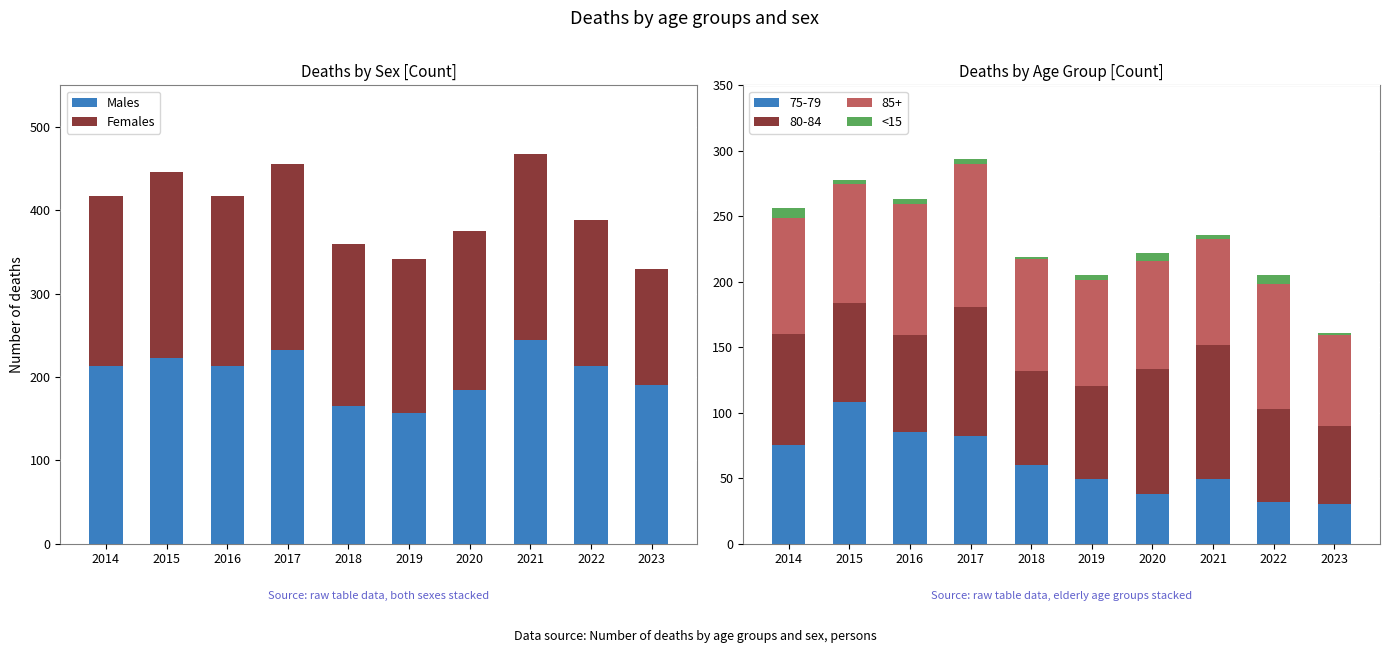

True or false: Males has a value of 165 at 2018.

True